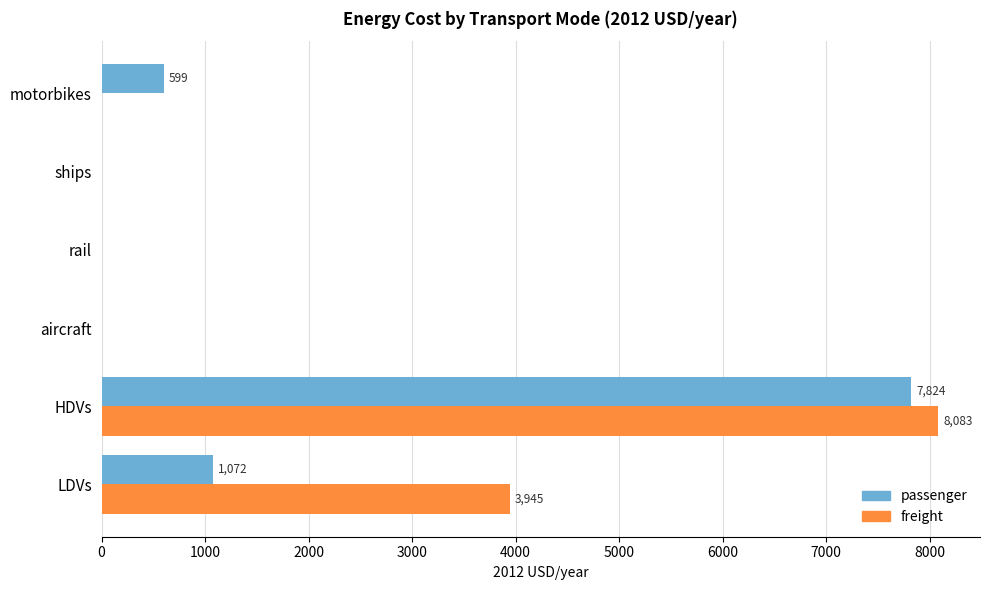

What is the sum of all freight values?

12027.7